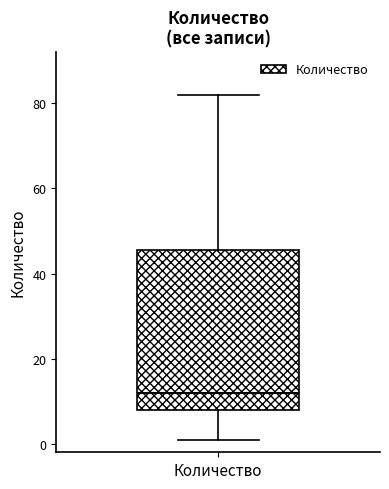

Where does the upper whisker of the box for Количество end on the y-axis? The values are not printed on the chart, so give them approximately, as read against the axis.

82